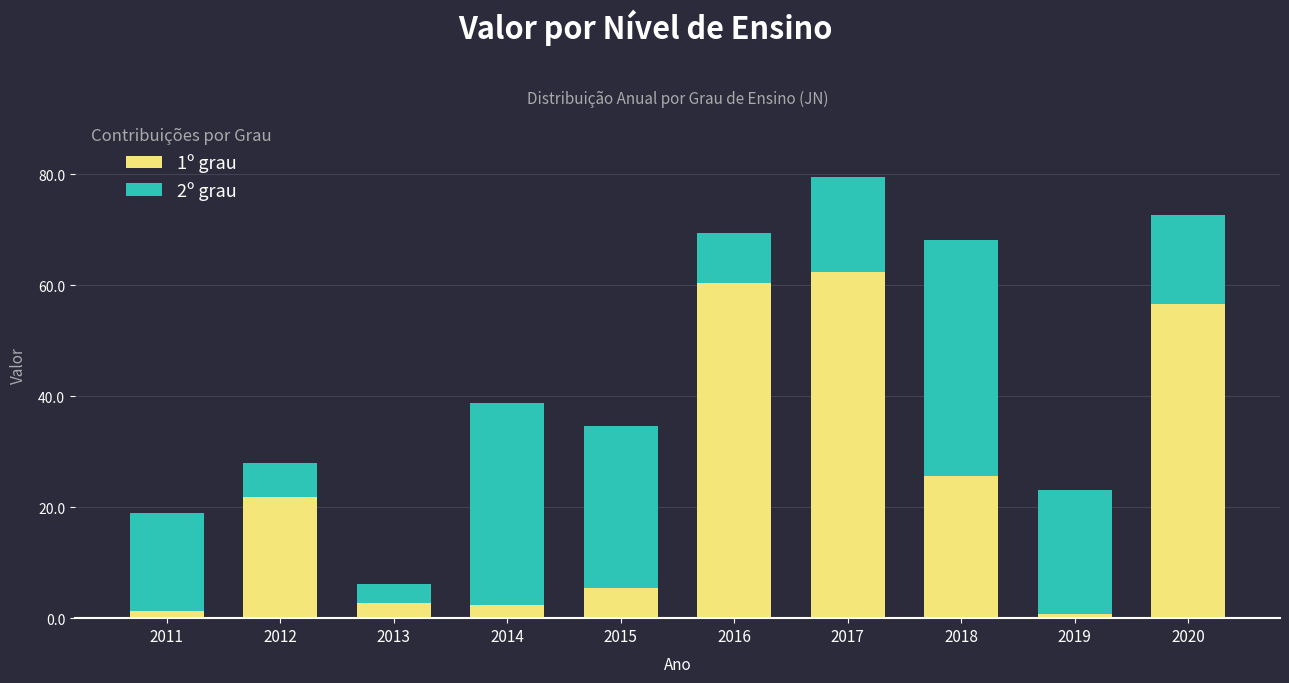

Reading left to right, transcribe the values for 1º grau.

1.4	21.8	2.7	2.3	5.4	60.4	62.3	25.7	0.8	56.7